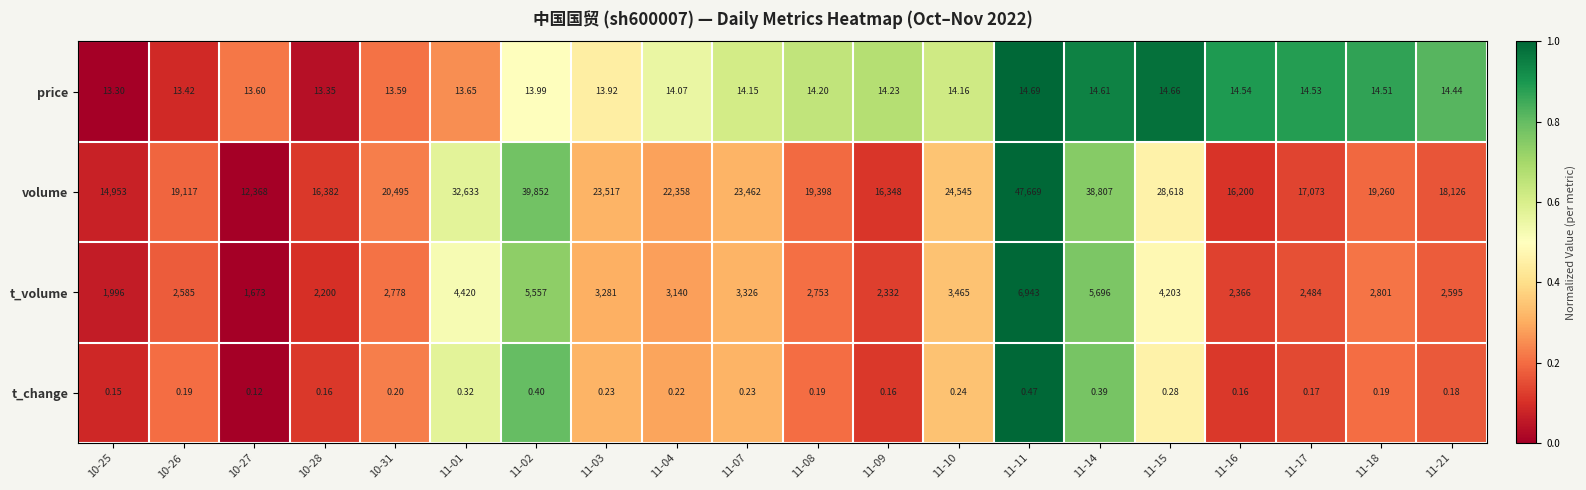

Which series has the largest range (max minus min)?

volume